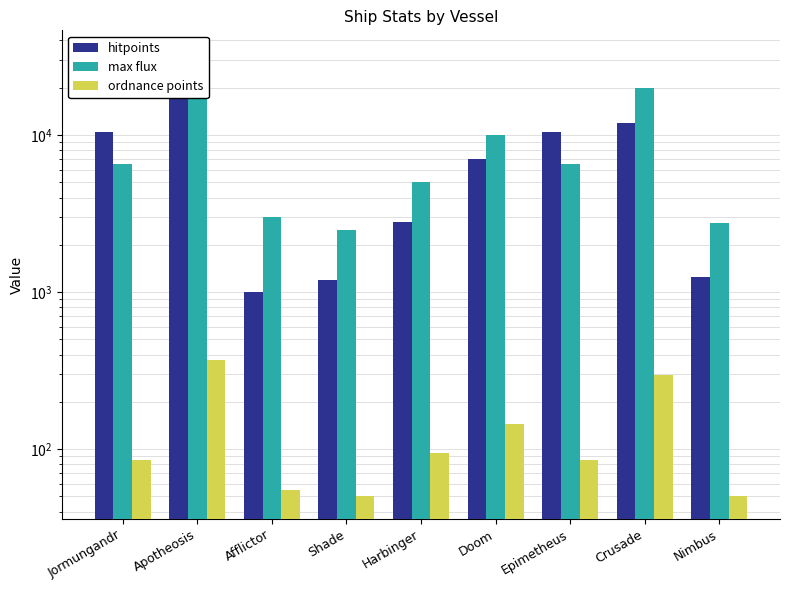

Are the bars horizontal?

No